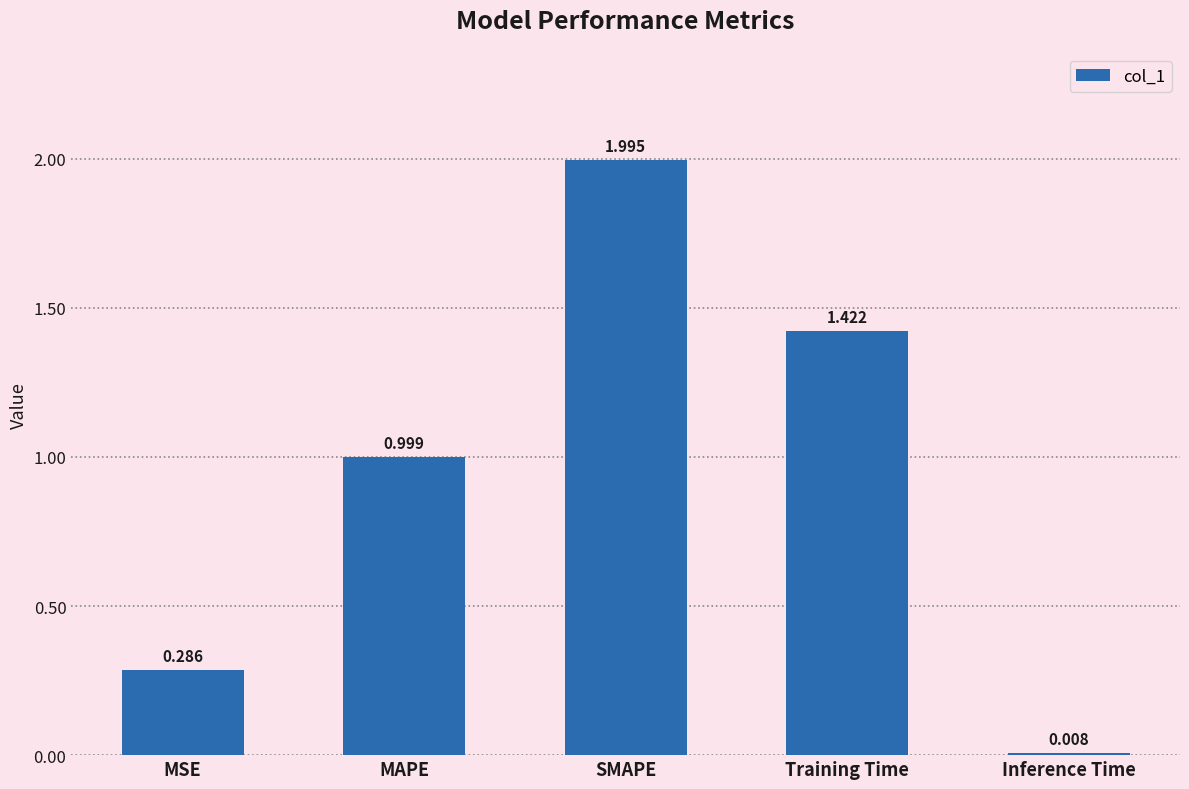

Count the number of categories in the chart.

5